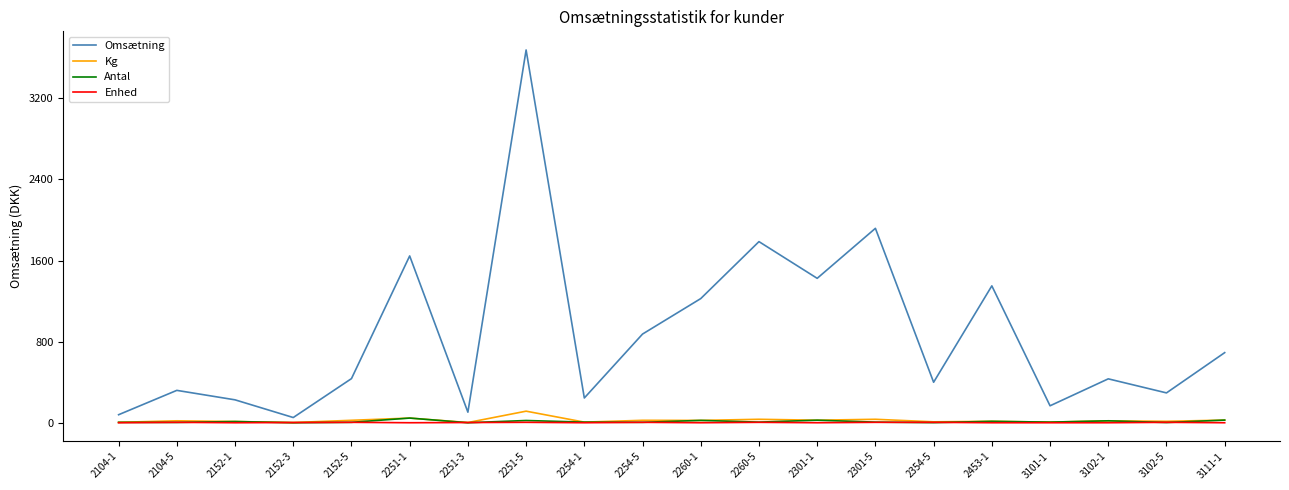

How many lines are shown in the chart?

4